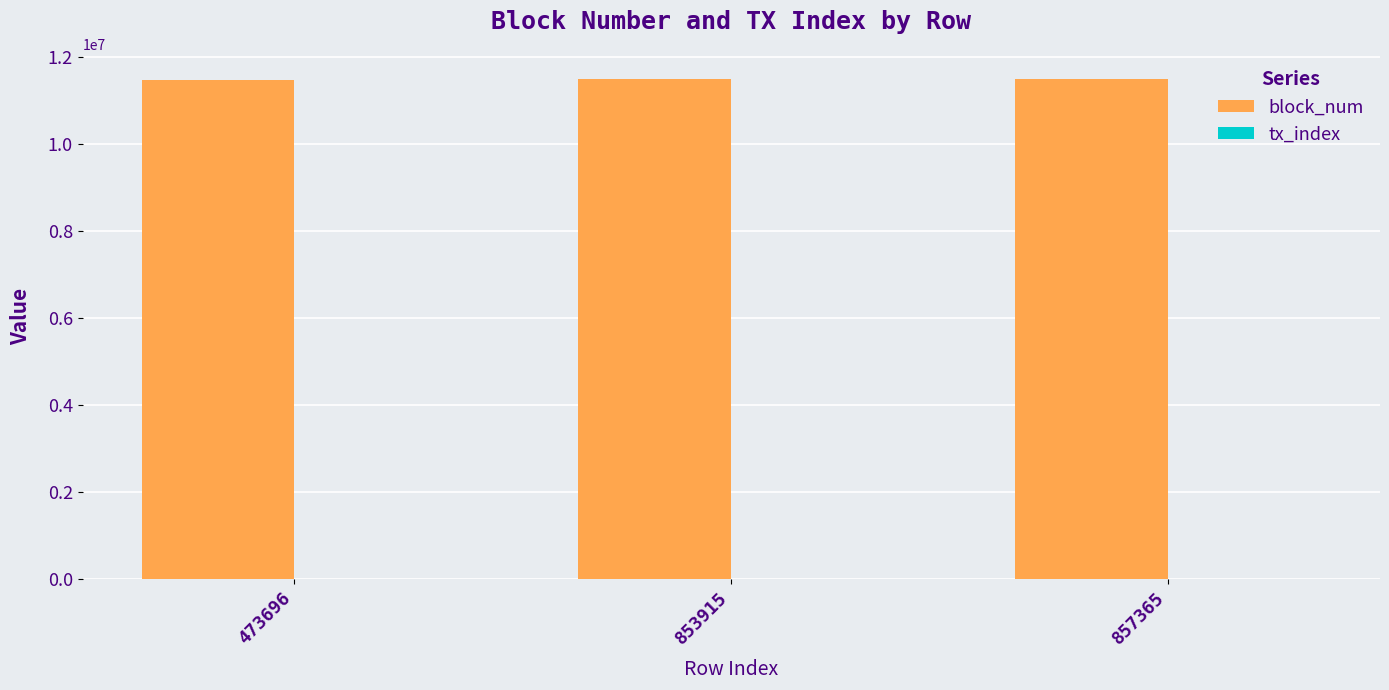

Which series has the largest total across all categories?

block_num